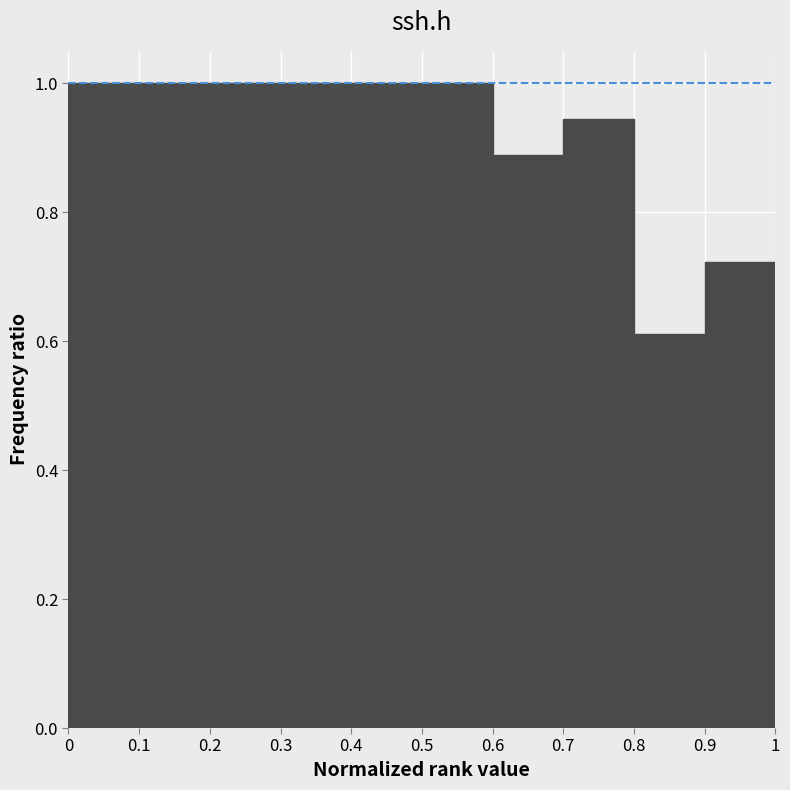

Reading left to right, transcribe this chart: for each bar, give the range it covers on the x-axis and its height. The values are not printed on the chart, so give them approximately, as read against the axis.

0 to 0.1: 1.00
0.1 to 0.2: 1.00
0.2 to 0.3: 1.00
0.3 to 0.4: 1.00
0.4 to 0.5: 1.00
0.5 to 0.6: 1.00
0.6 to 0.7: 0.88
0.7 to 0.8: 0.94
0.8 to 0.9: 0.62
0.9 to 1: 0.72